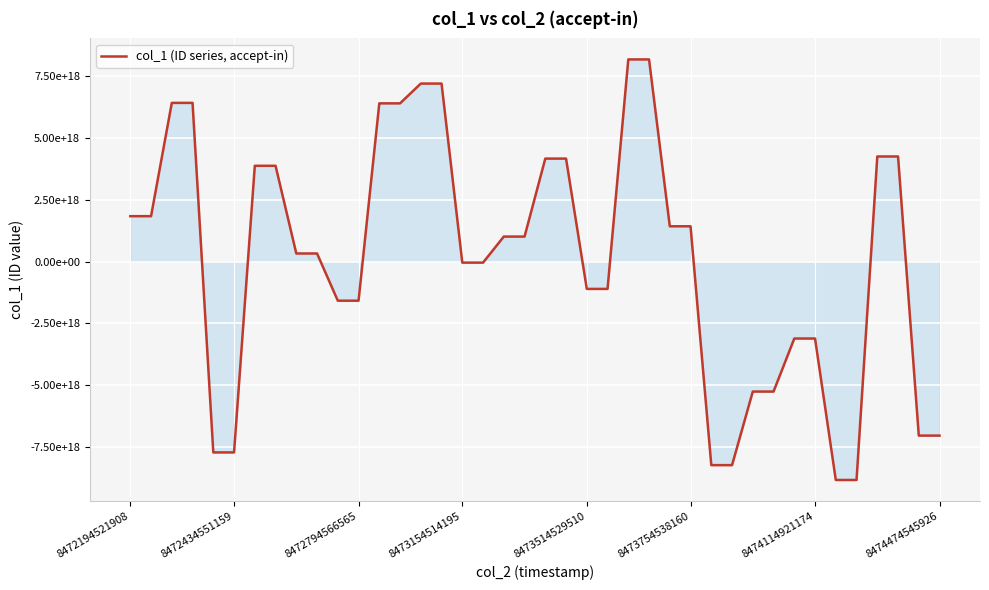

Is this an area chart (filled region under the line)?

Yes